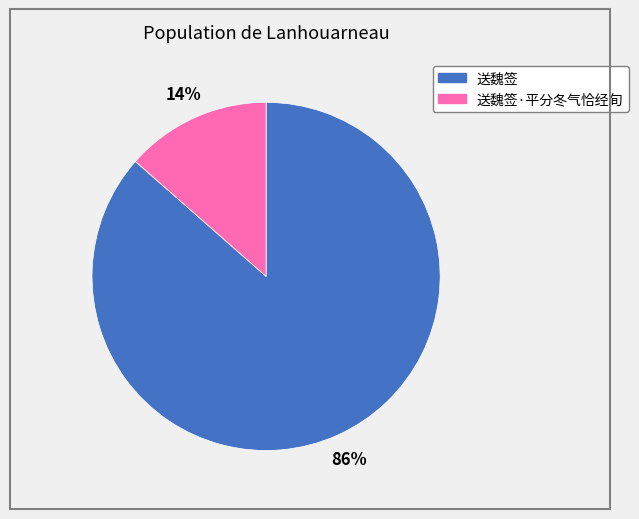

Which has a higher value, 送魏签 or 送魏签·平分冬气恰经旬?

送魏签